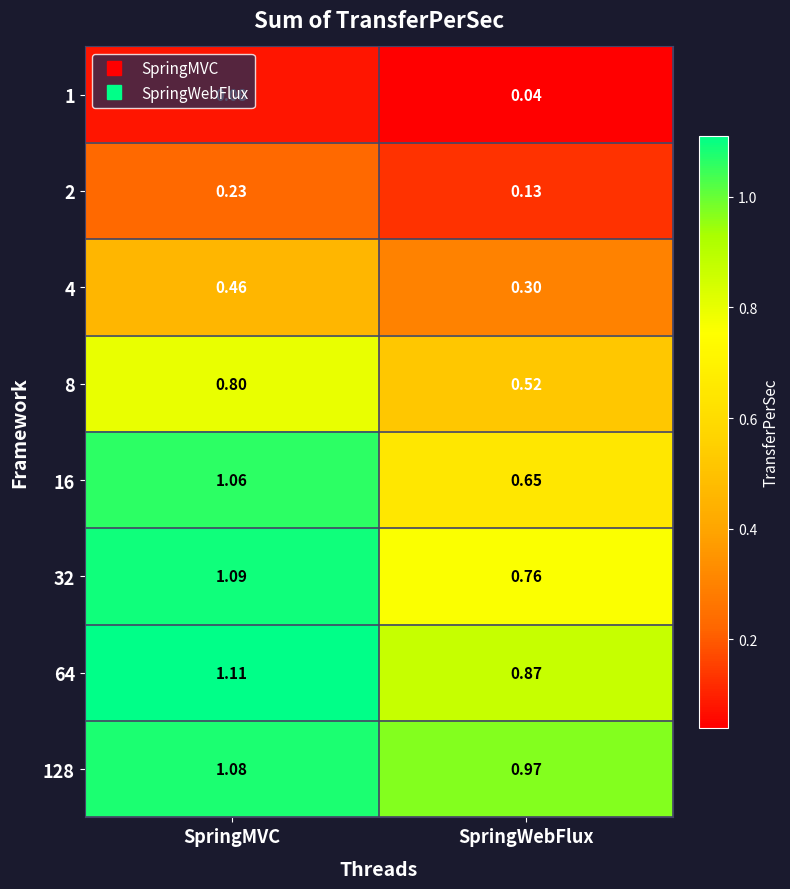

At which category does the chart reach its peak across all series?

SpringMVC